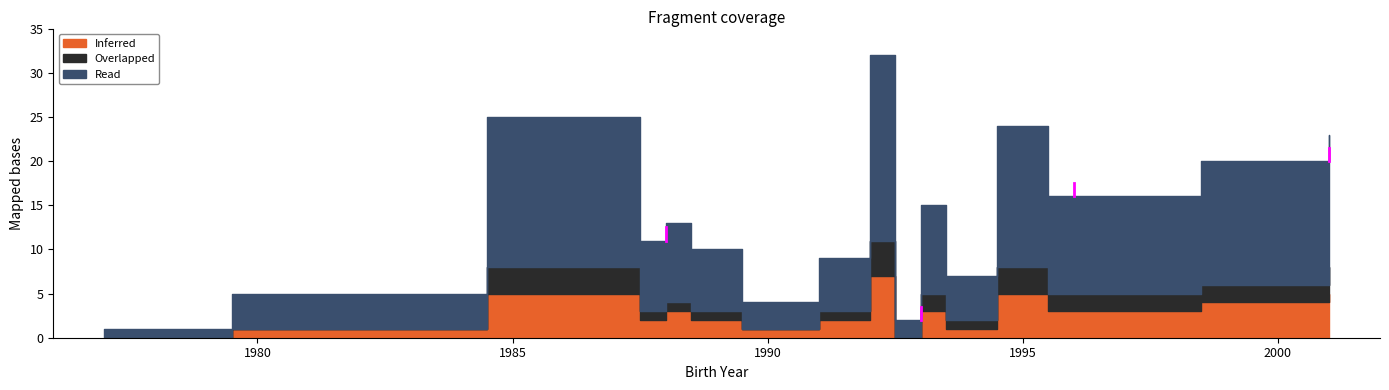

True or false: Inferred and Overlapped cross at least once.

False